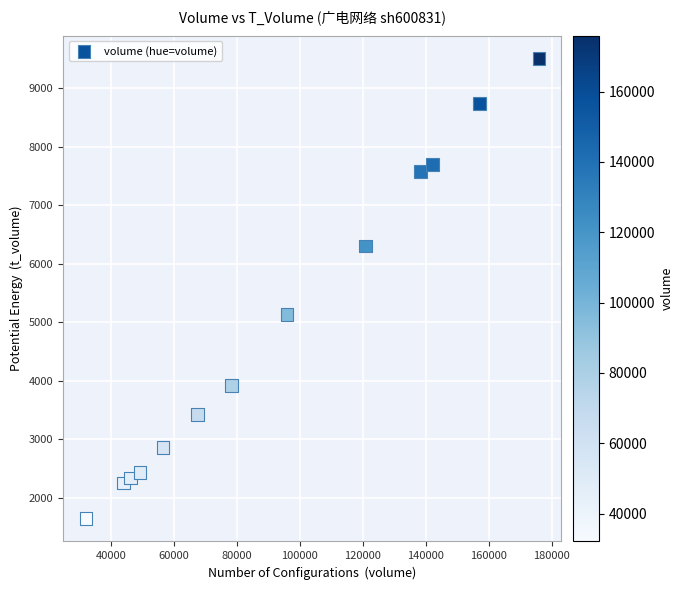

What is the range of Y values (max minus min)?

7859